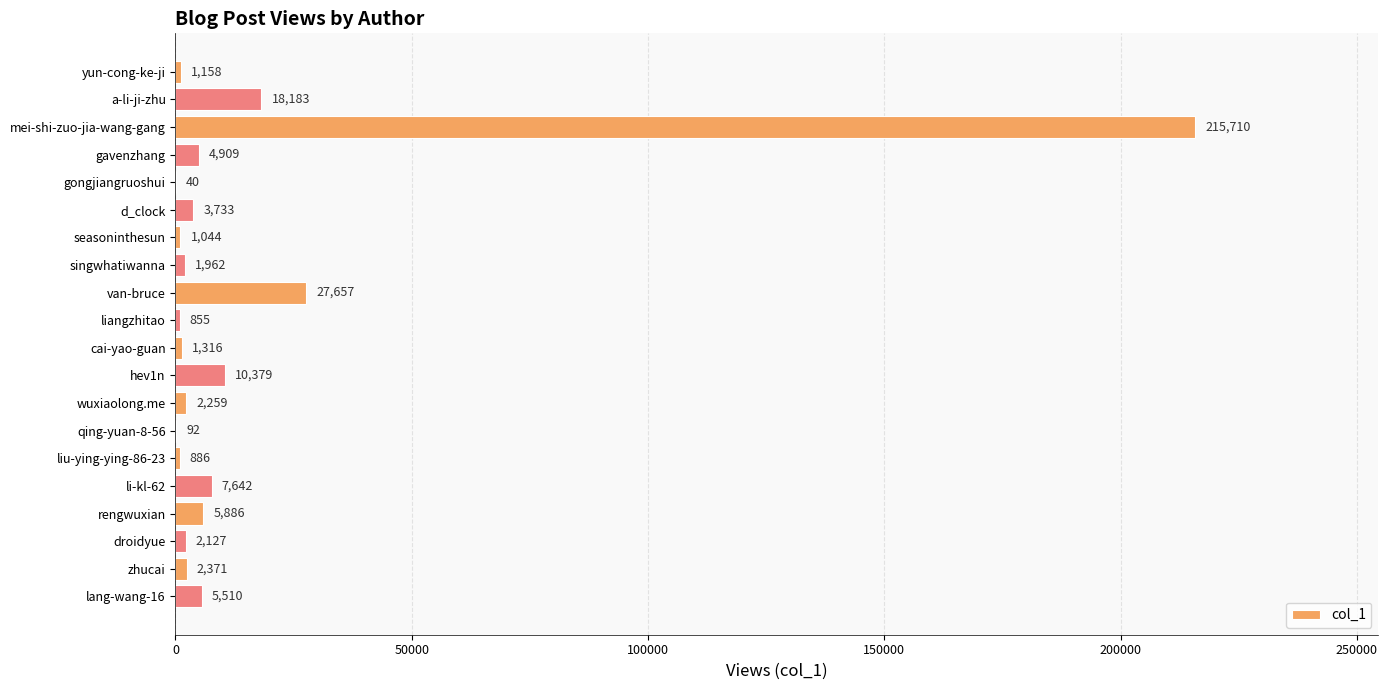

What is the sum of the values at van-bruce and a-li-ji-zhu?

45840